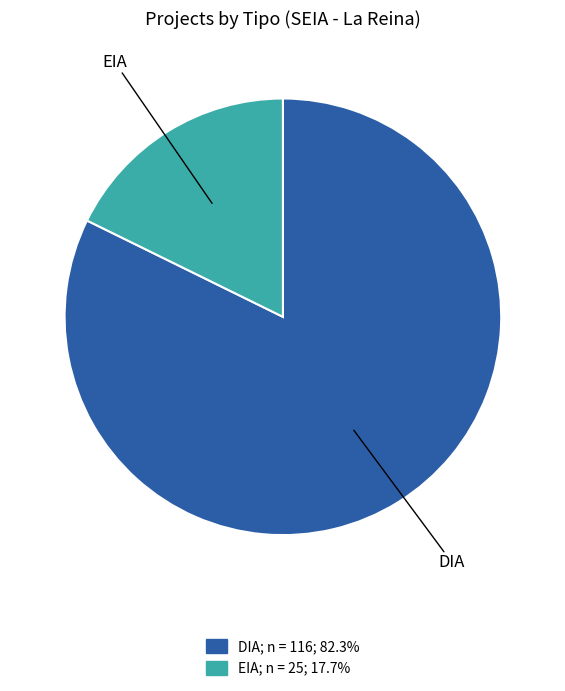

What is the largest slice in the pie chart?

DIA